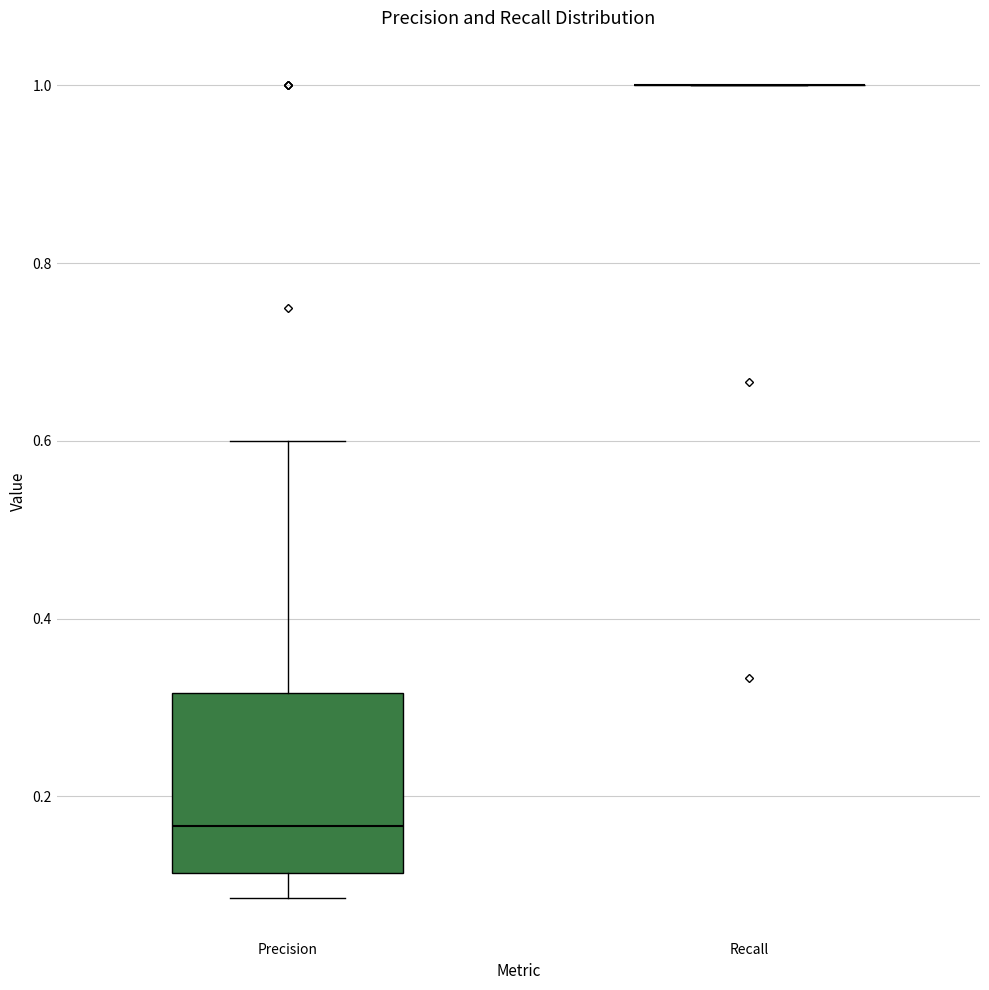

Reading left to right, read every box against the y-axis: the position of its median line, the range the box covers, and the ends of its whiskers. The values are not printed on the chart, so give them approximately, as read against the axis.

Precision: median 0.16, box 0.12 to 0.32, whiskers 0.08 to 0.60
Recall: box collapsed to a line at 1.00, whiskers 1.00 to 1.00